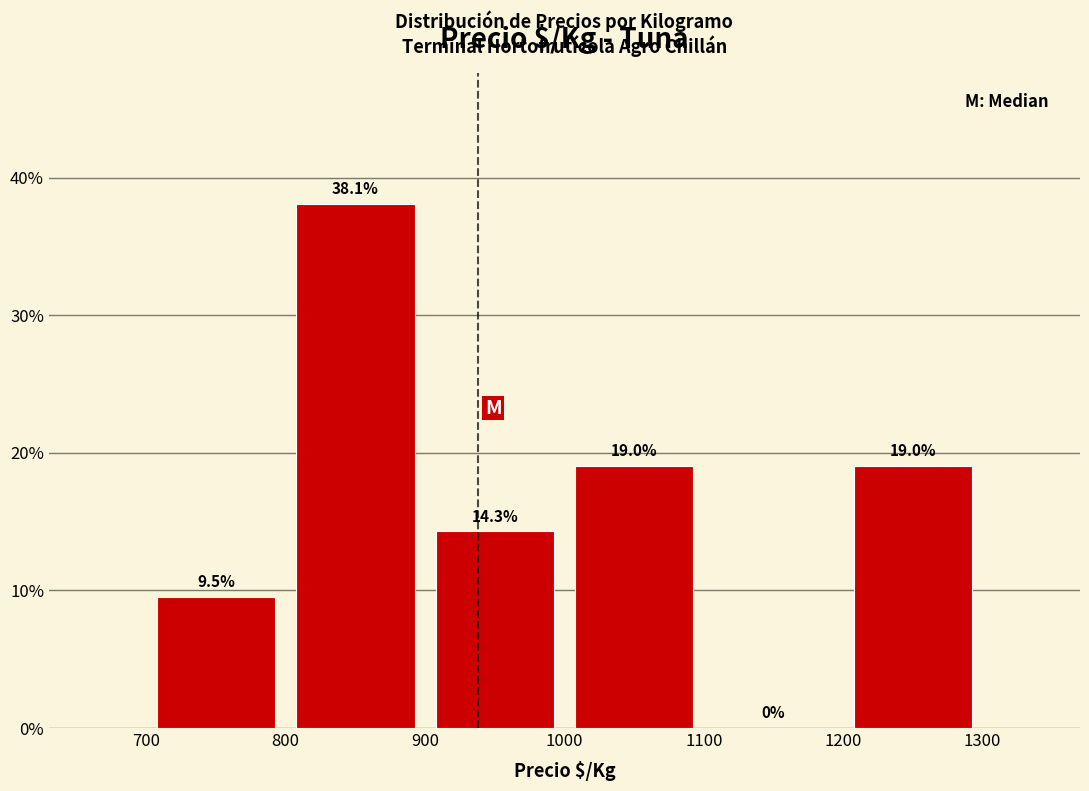

Which range on the x-axis has the tallest bar?

800 to 900